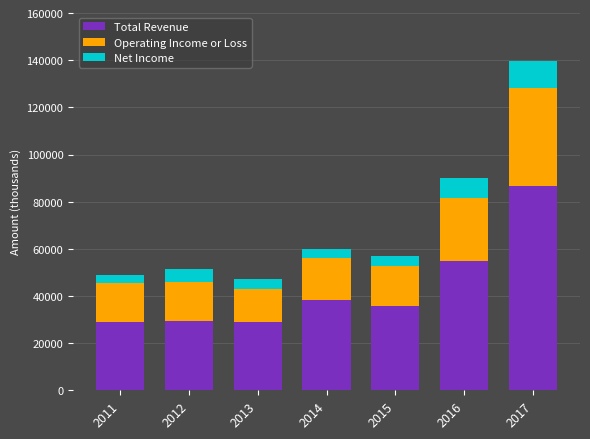

The value of Total Revenue at 2013 is 40837. True or false?

False